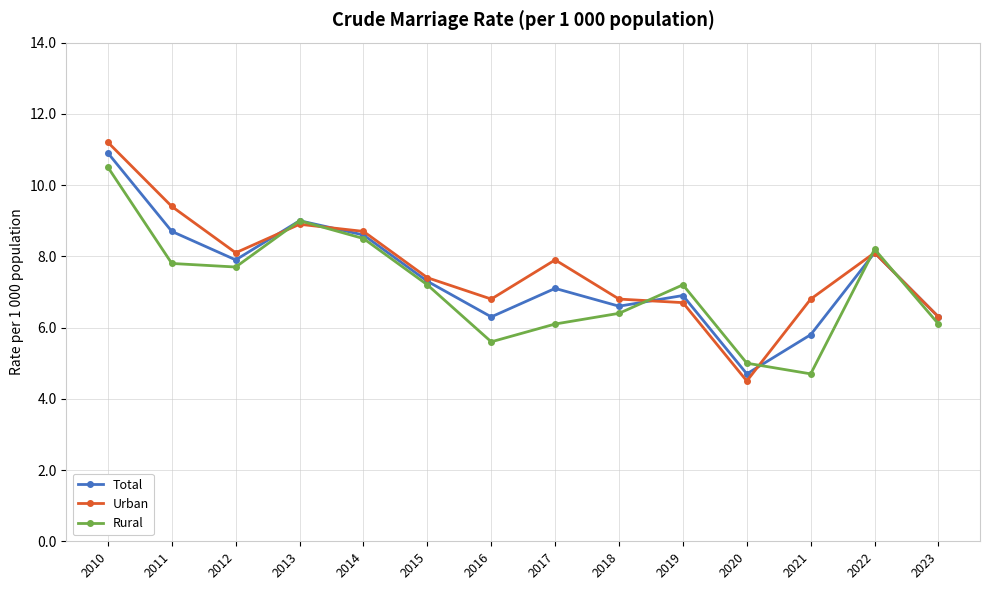

Is the value of Rural at 2011 greater than the value of Total at 2021?

Yes